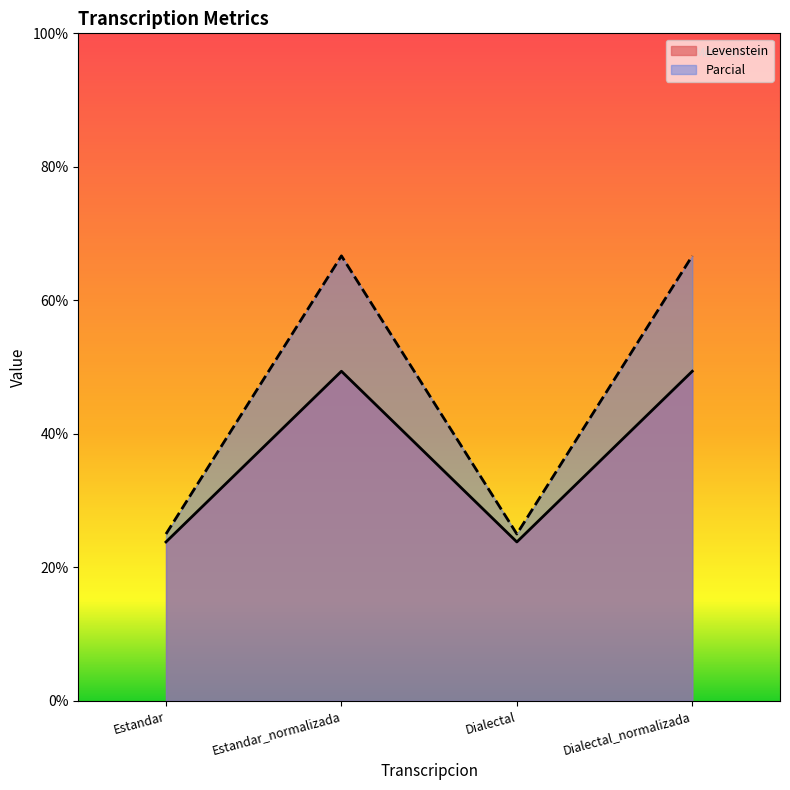

Rank the series at Estandar from highest to lowest value.

Parcial, Levenstein